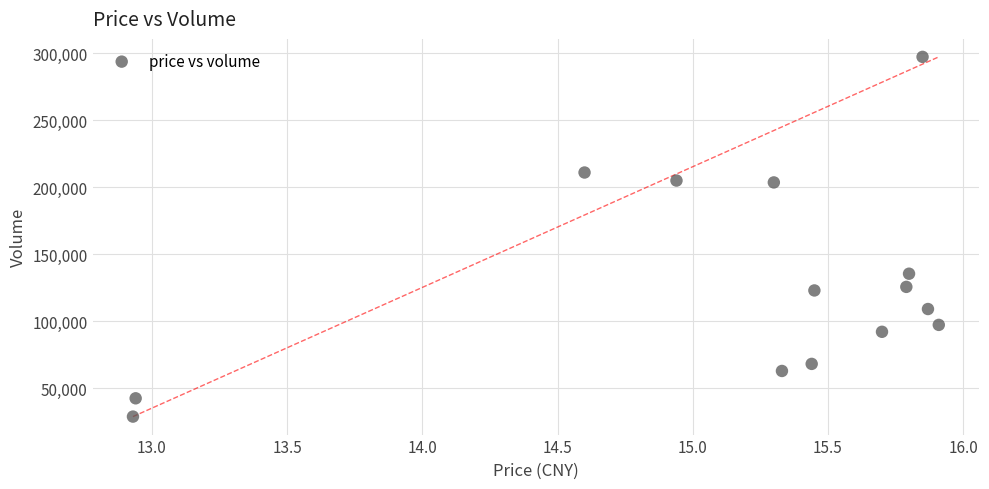

What Y value in the scatter plot is closest to 162991?

135412